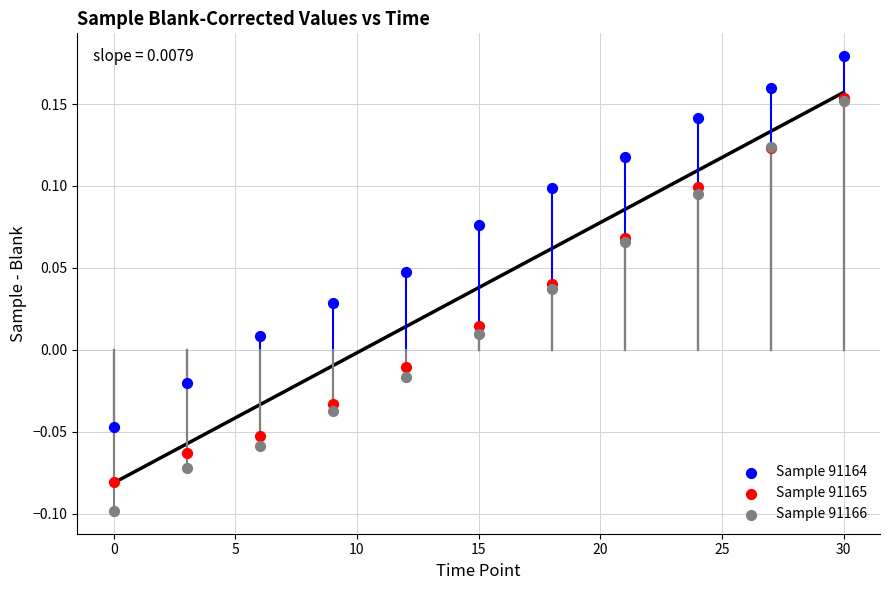

What are all the series names shown in the legend?

Sample 91164, Sample 91165, Sample 91166